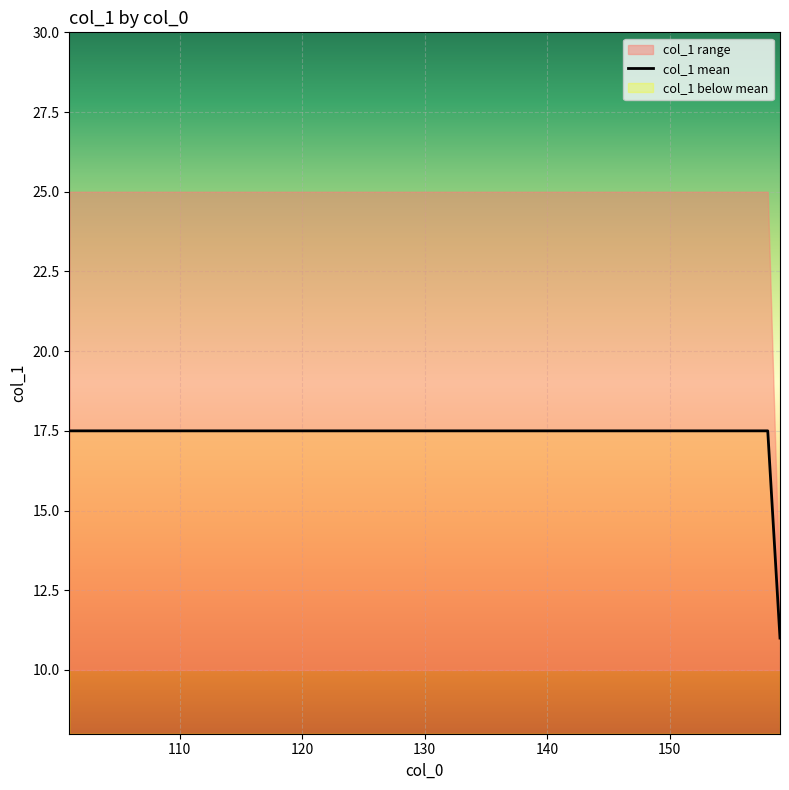

Which label corresponds to the largest value in the chart?

101